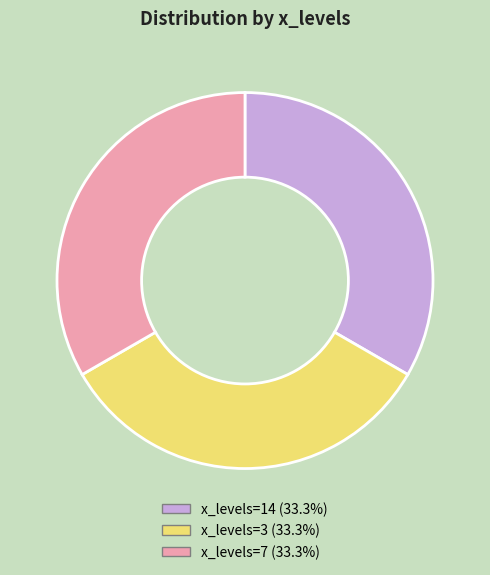

Combined, do x_levels=3 (33.3%) and x_levels=7 (33.3%) account for over 50%?

Yes